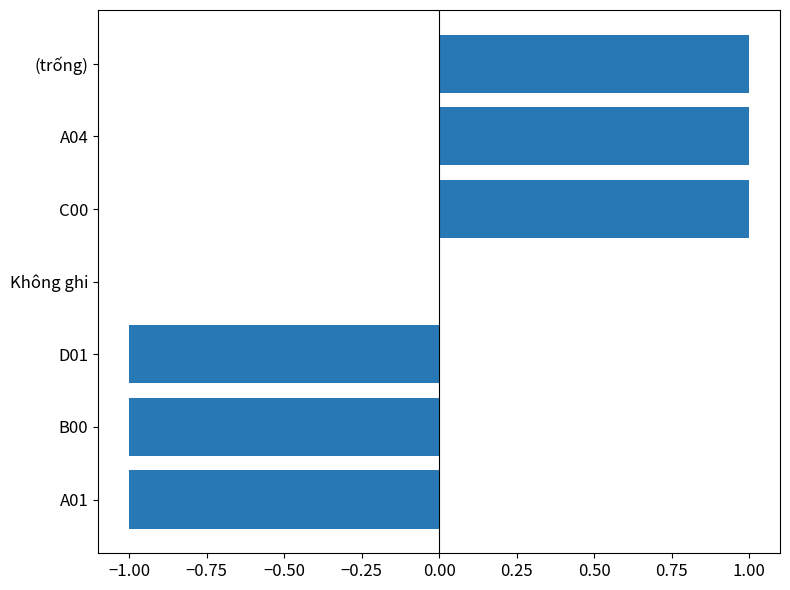

What is the change in value from Không ghi to (trống)?

+1